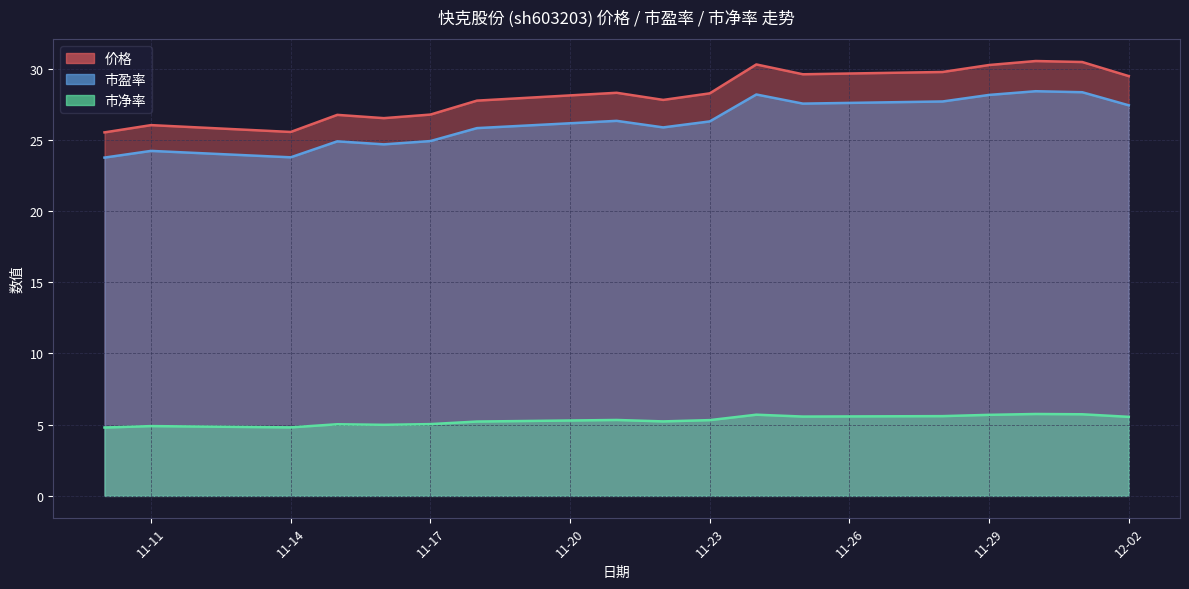

Rank the series at 2022-11-16 from lowest to highest value.

市净率, 市盈率, 价格